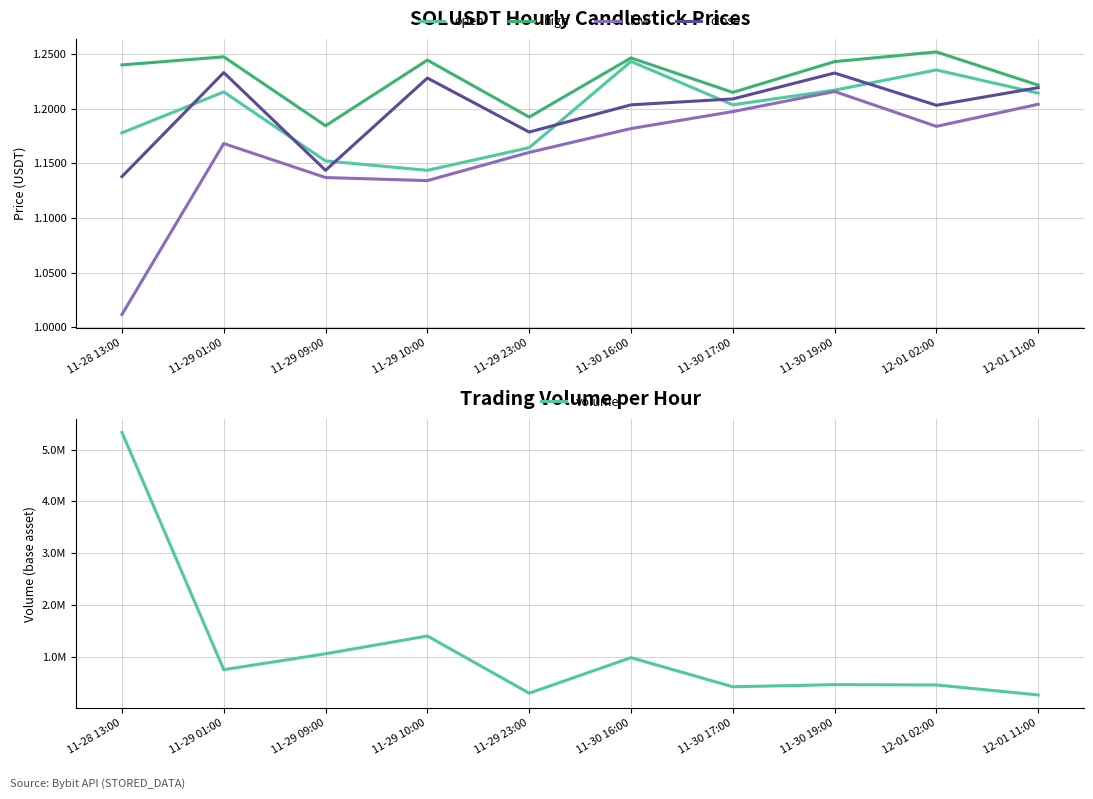

Which has a higher value, 11-30 17:00 or 11-30 19:00?

11-30 19:00